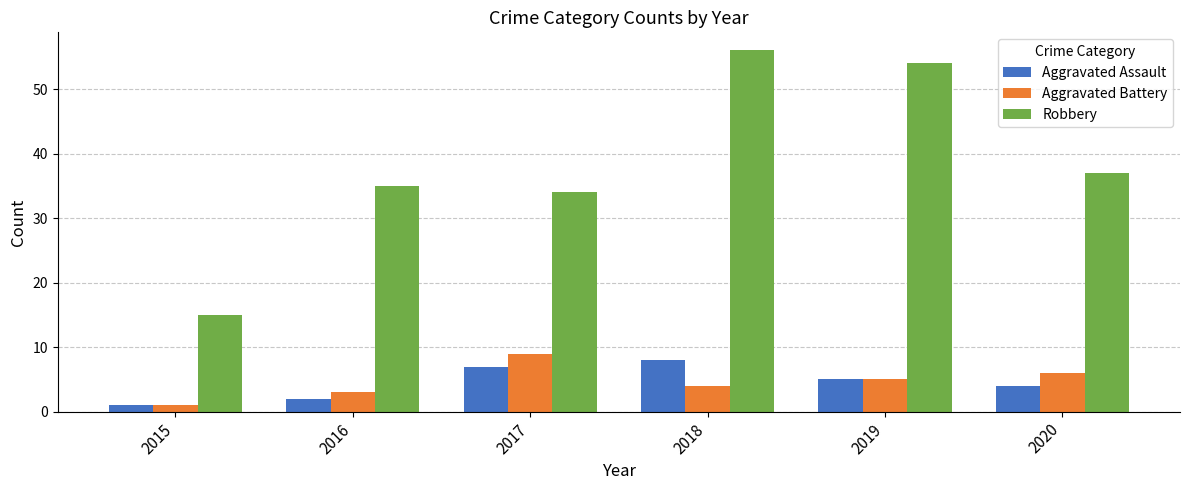

How many categories are shown in the chart?

6